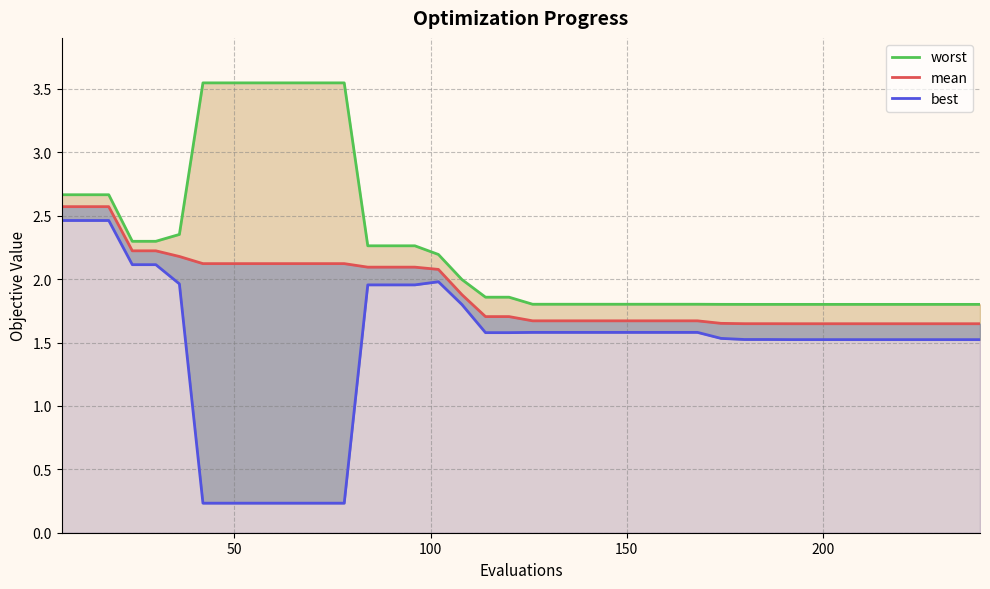

True or false: mean and worst intersect in this chart.

False